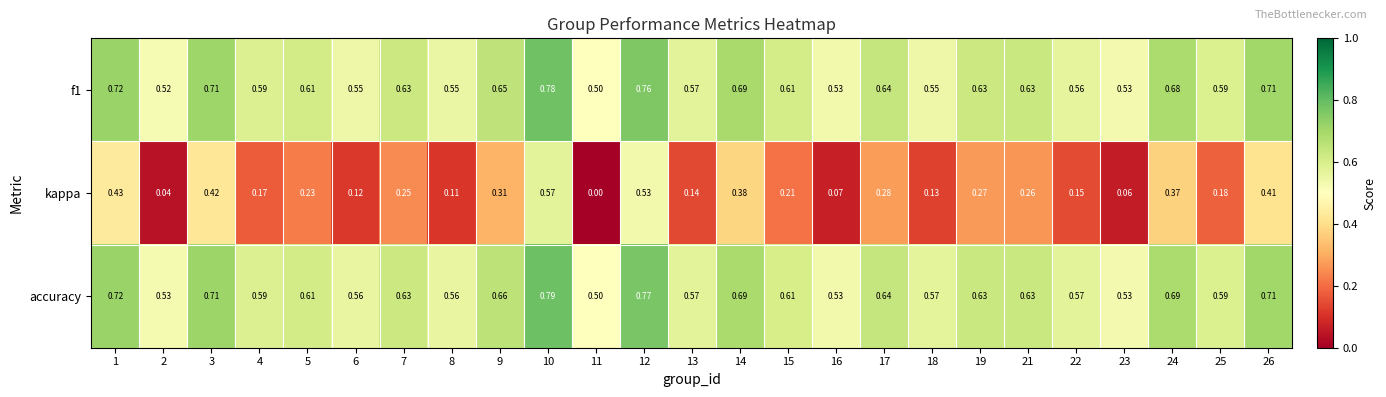

Which series has the widest spread of values?

kappa